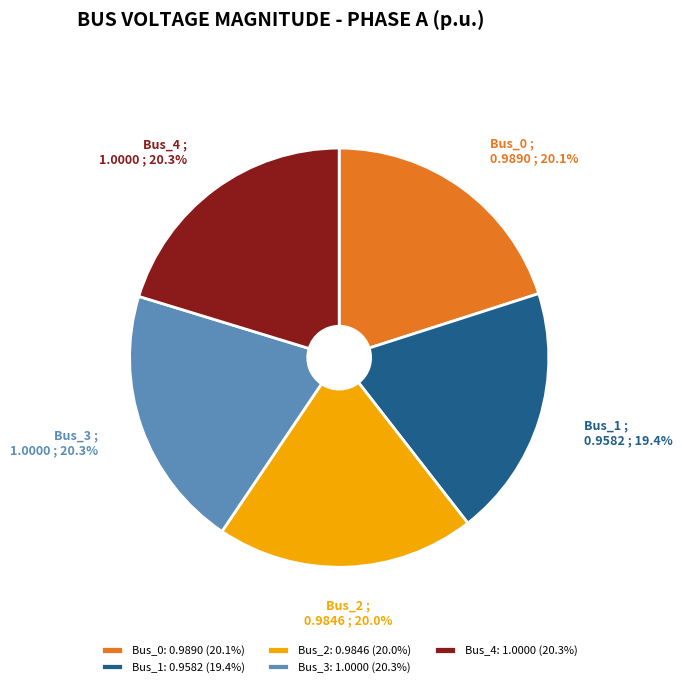

What percentage is NOT represented by Bus_0?

79.9%